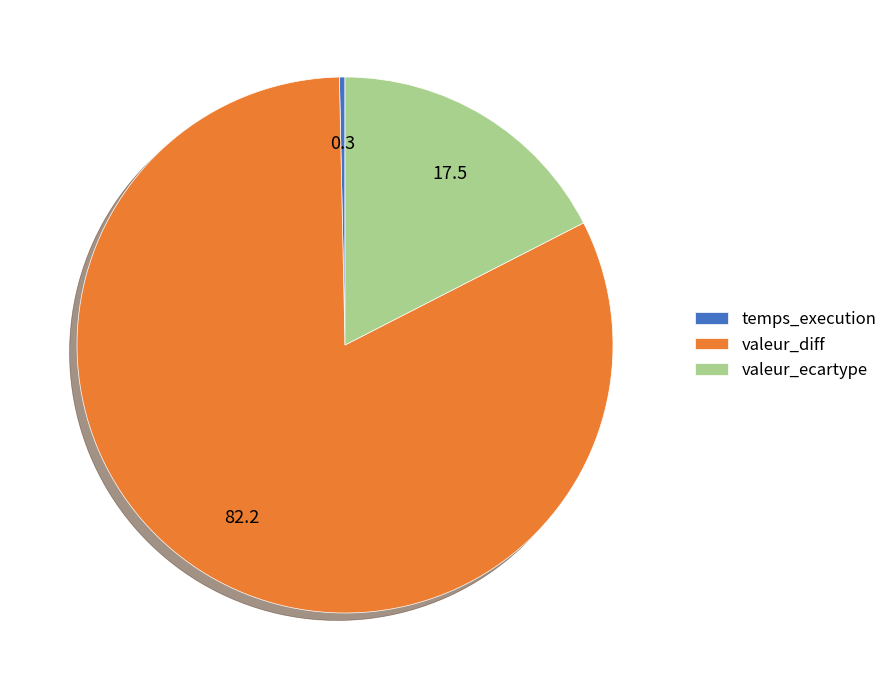

True or false: temps_execution accounts for 0% of the total.

True